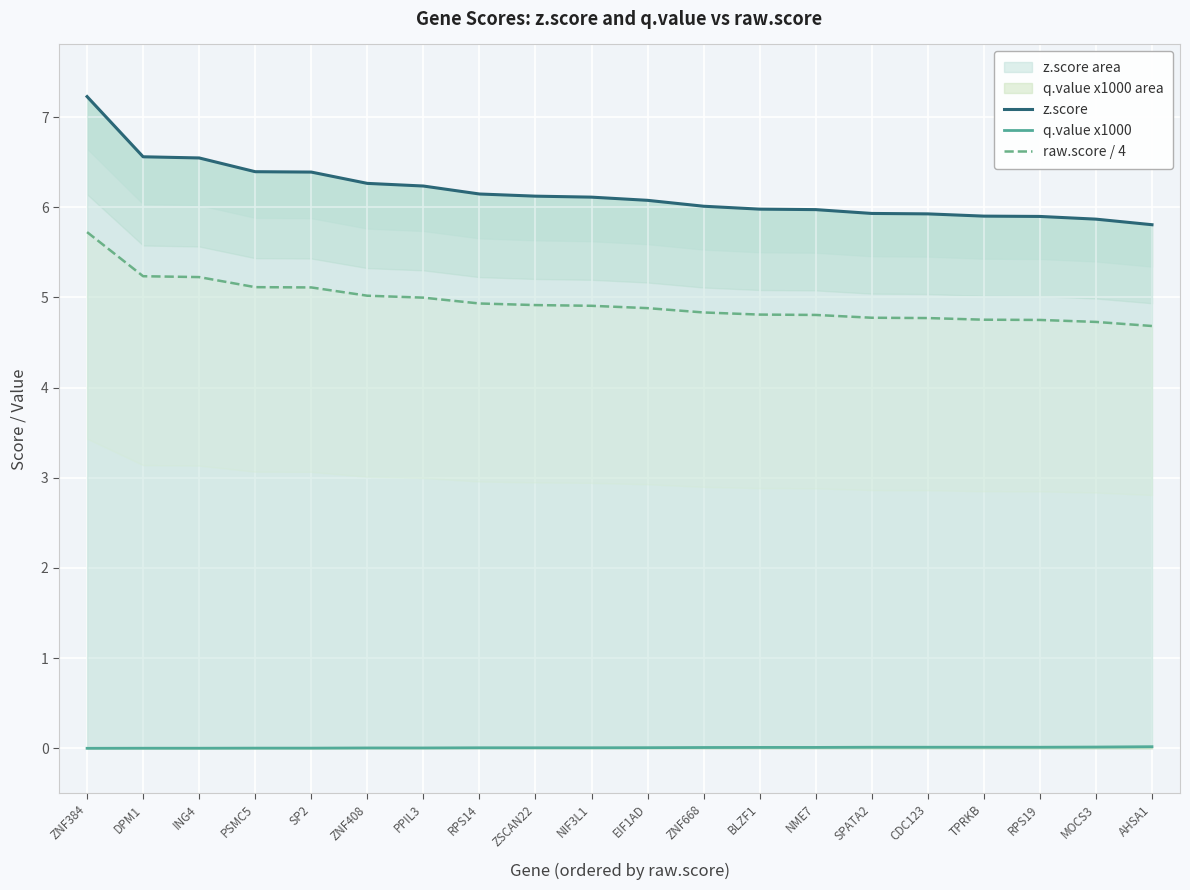

Does the chart display data point markers on the line(s)?

No